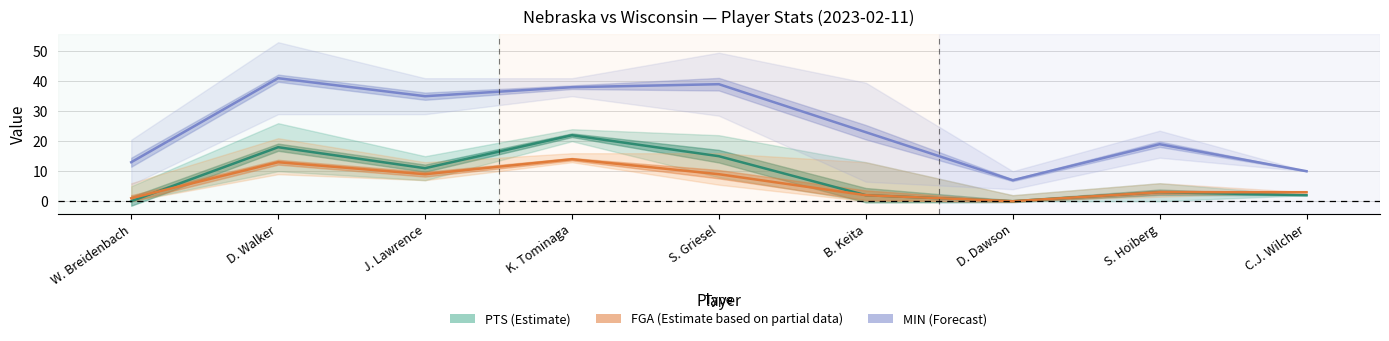

What is the sum of the FGA (Partial Estimate) values at C.J. Wilcher and W. Breidenbach?

4